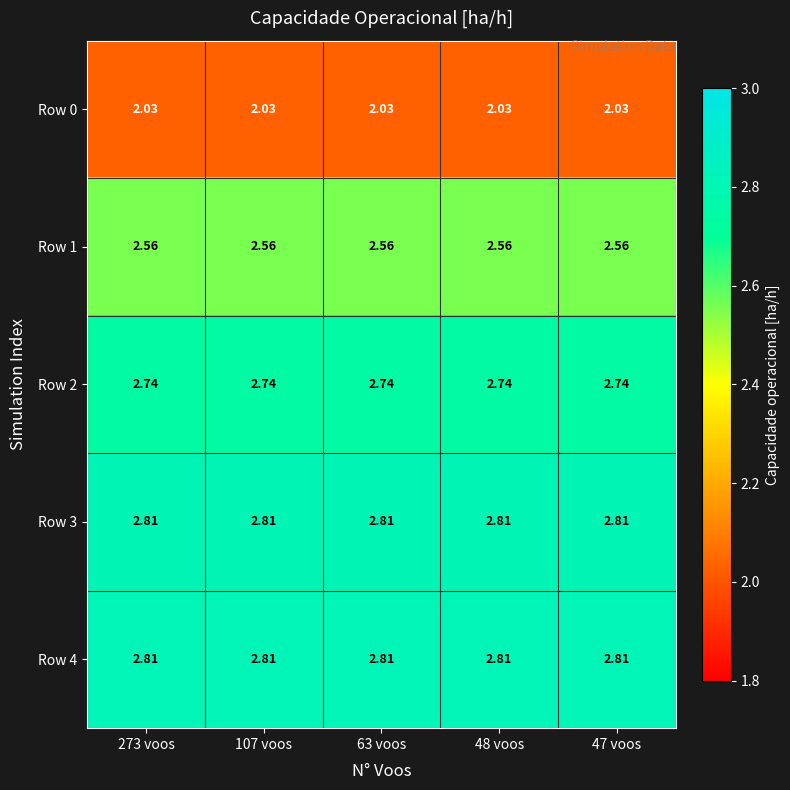

How many data points does each series have?

5